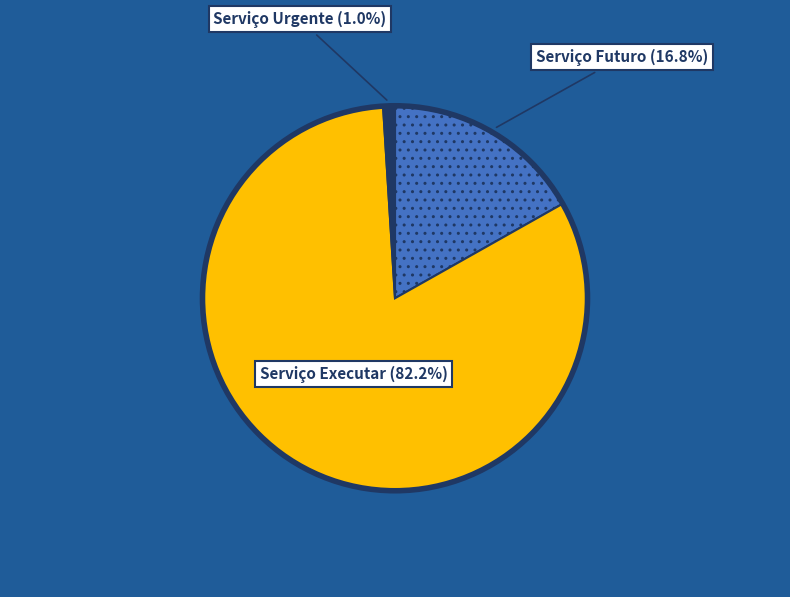

Is there a majority slice in this chart?

Yes